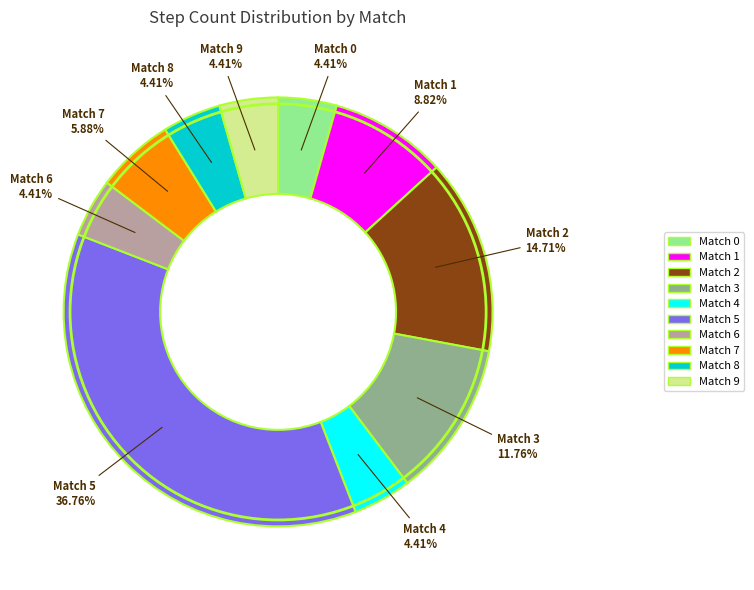

How many segments does this pie chart have?

10